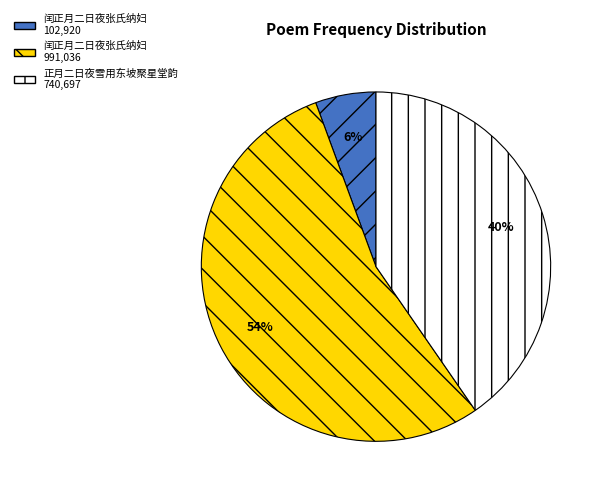

Is there a majority slice in this chart?

Yes